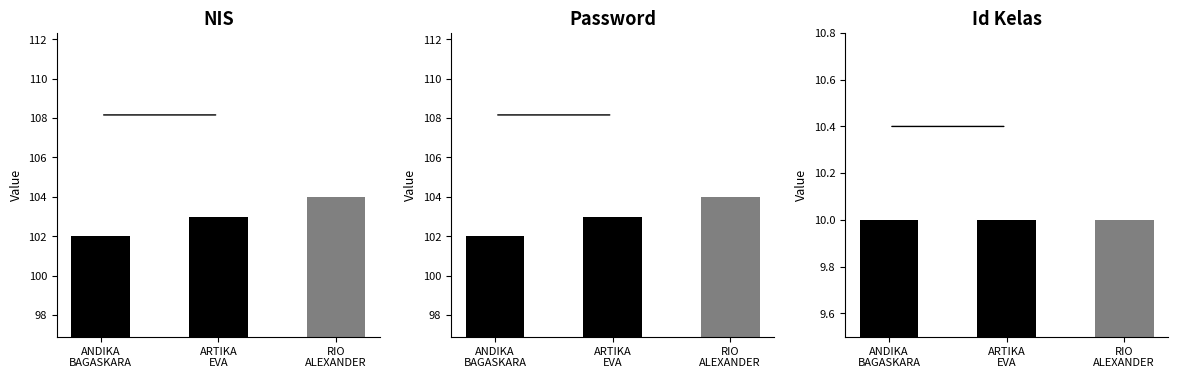

At which category is the sum across all series the highest?

RIO
ALEXANDER